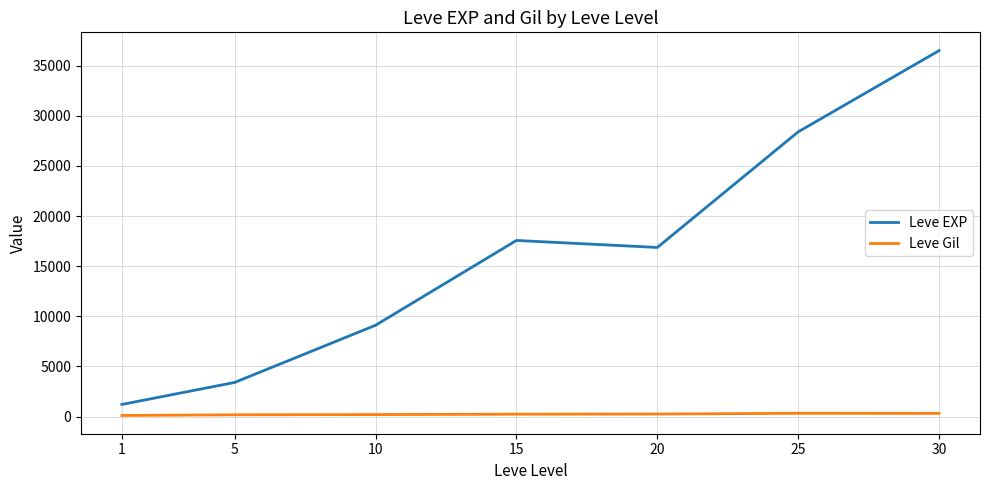

What is the difference between the maximum and minimum values in the Leve Gil series?

216.3